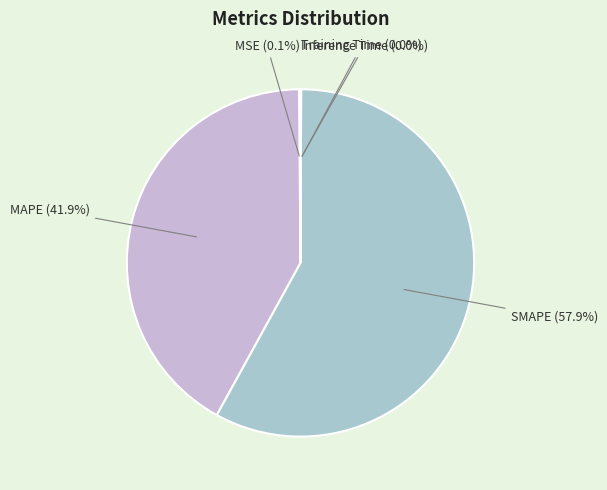

What is the largest slice in the pie chart?

SMAPE